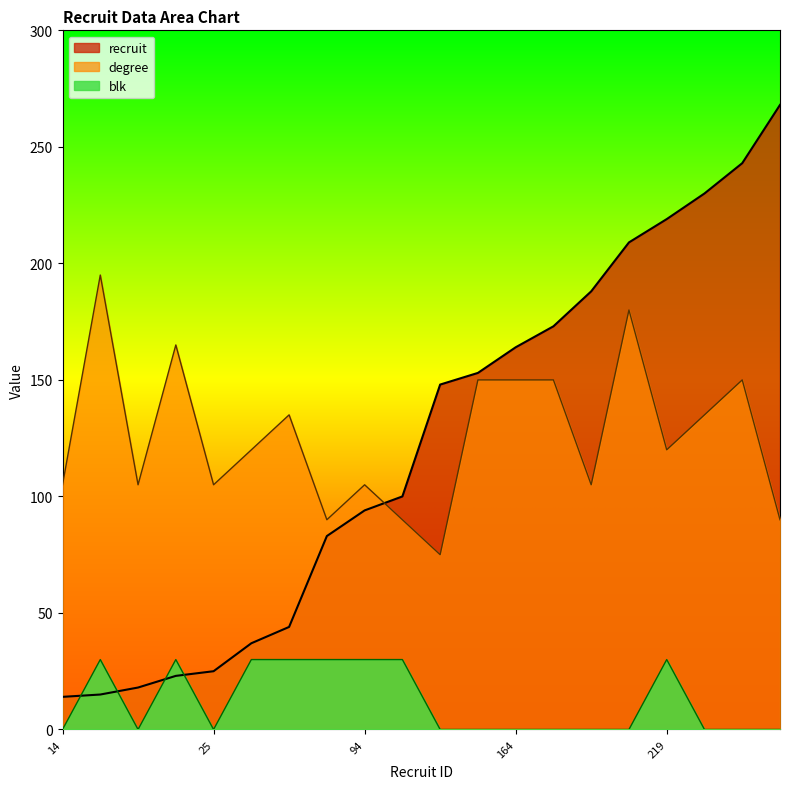

At which label does recruit reach its minimum?

14